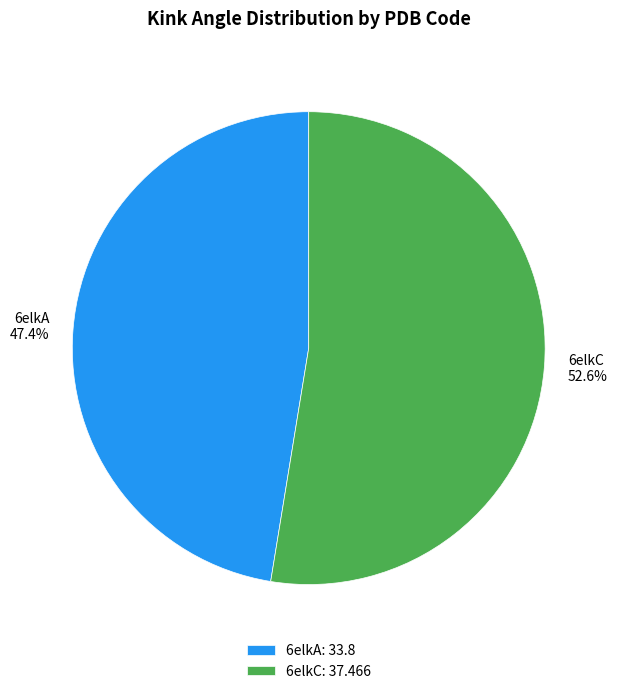

Is 6elkA the majority of the pie?

No